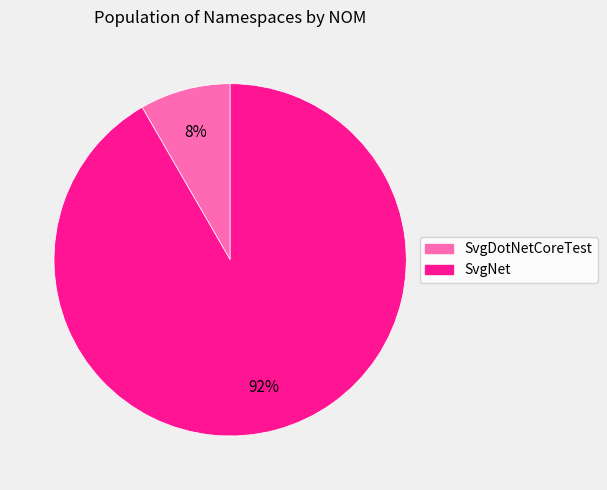

Do SvgDotNetCoreTest and SvgNet together represent more than half of the pie?

Yes